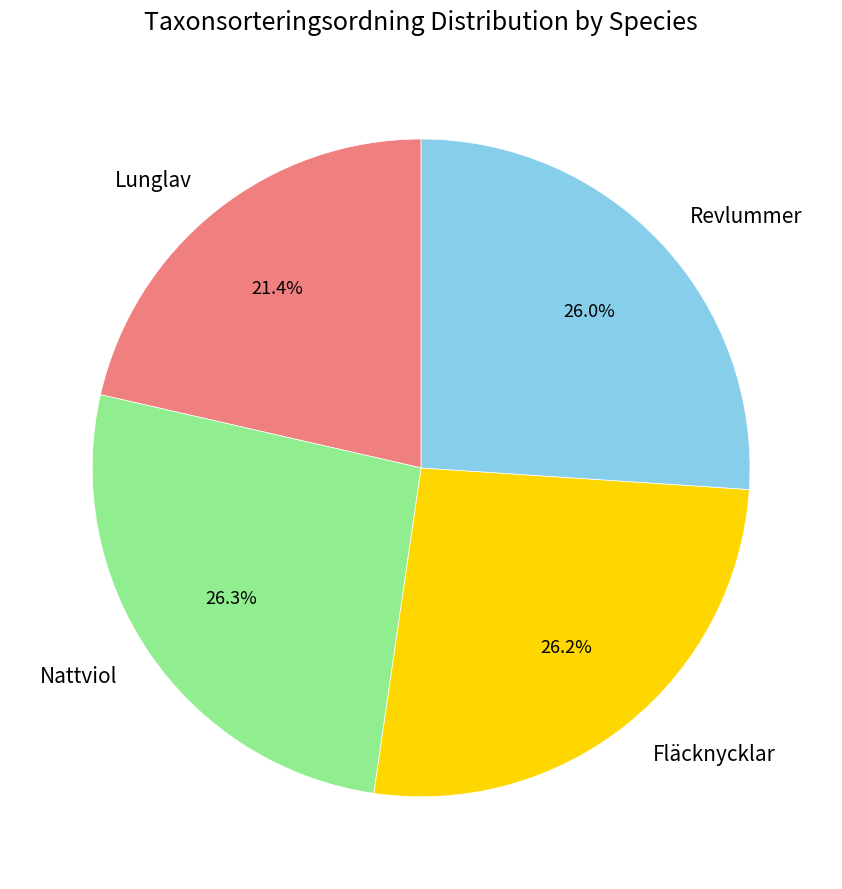

Count the number of slices in the pie.

4